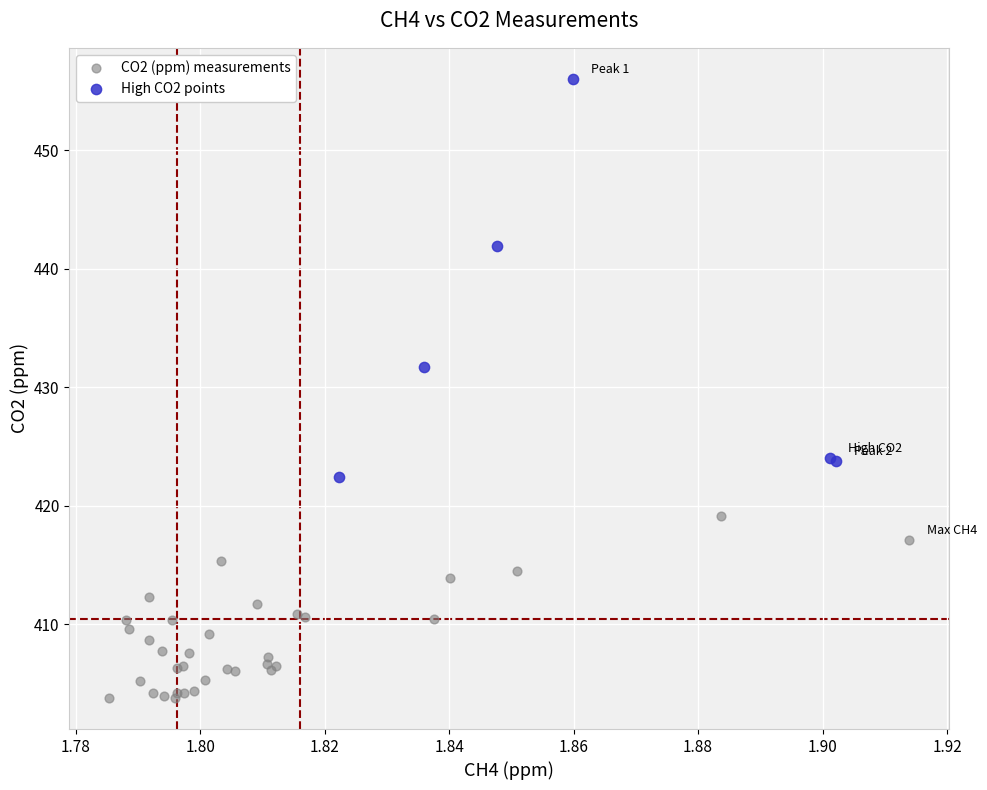

Which series reaches the maximum Y coordinate?

High CO2 points